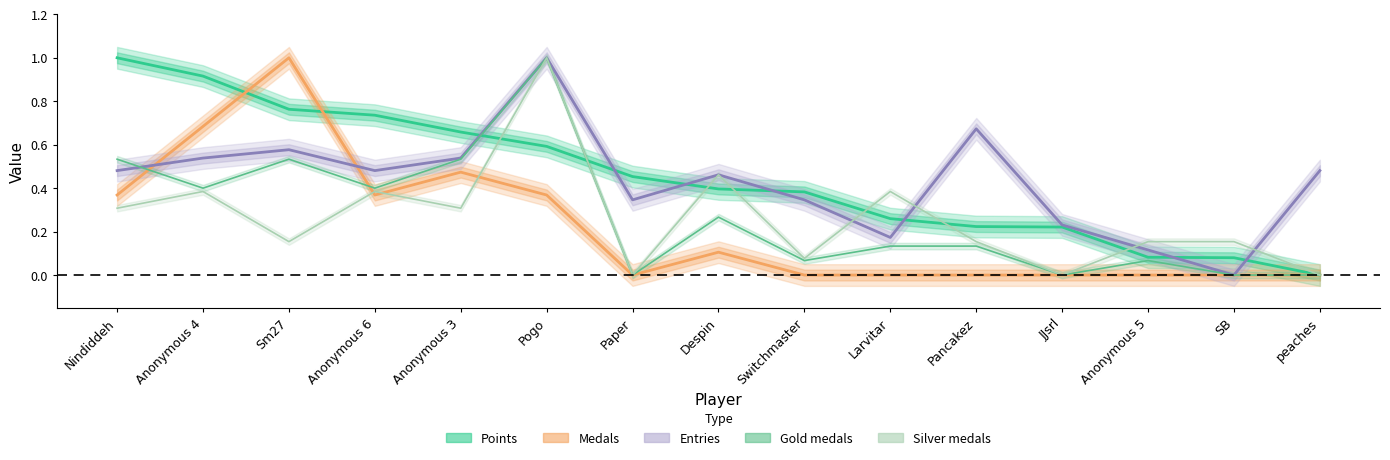

What is the difference between the maximum and minimum values in the Medals series?

1.0